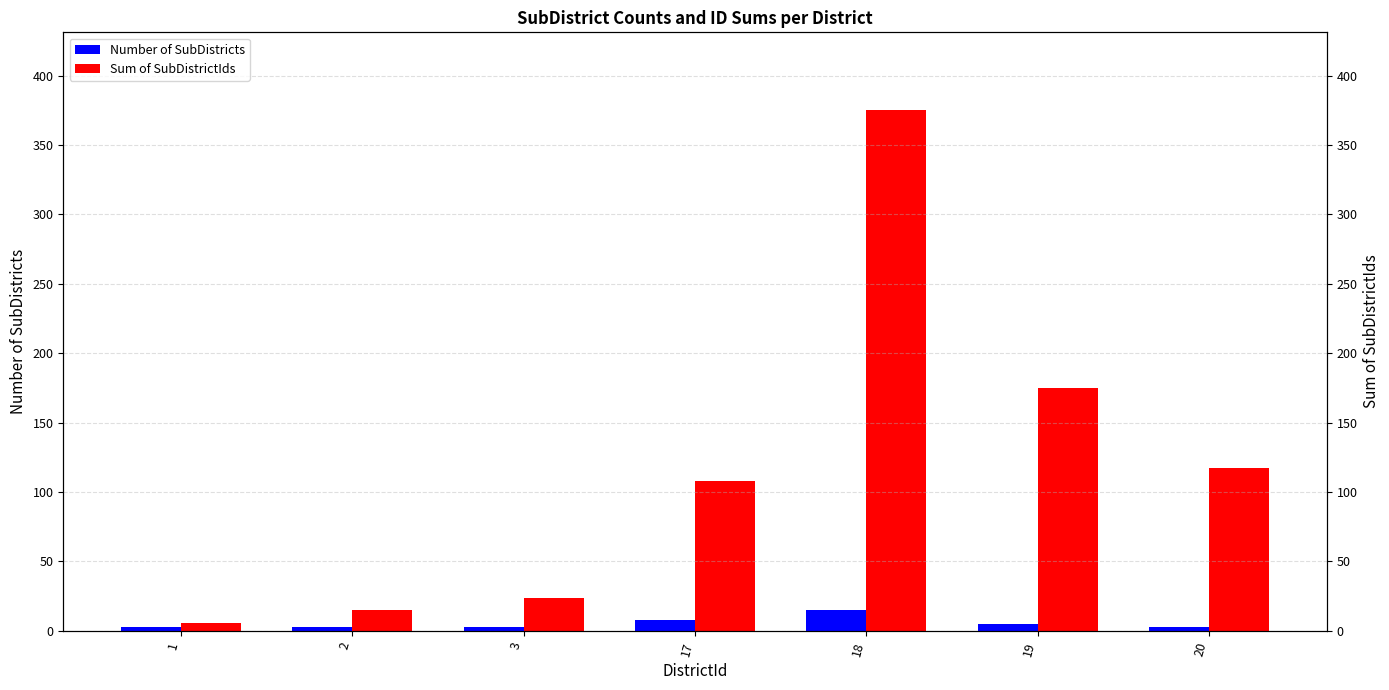

The Number of SubDistricts series shows 3 at 1. True or false?

True